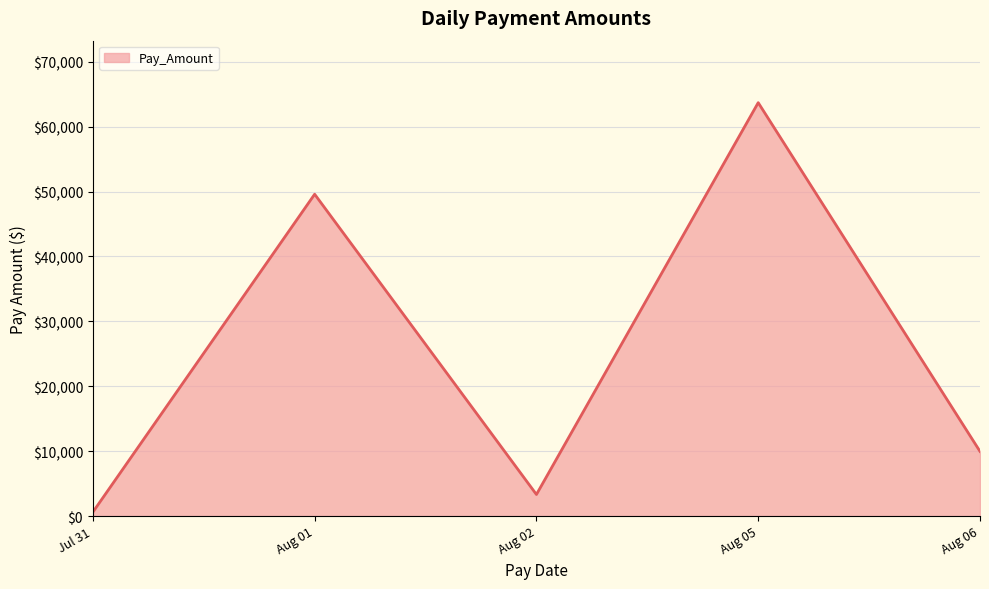

Which category has the lowest value across all series?

Jul 31